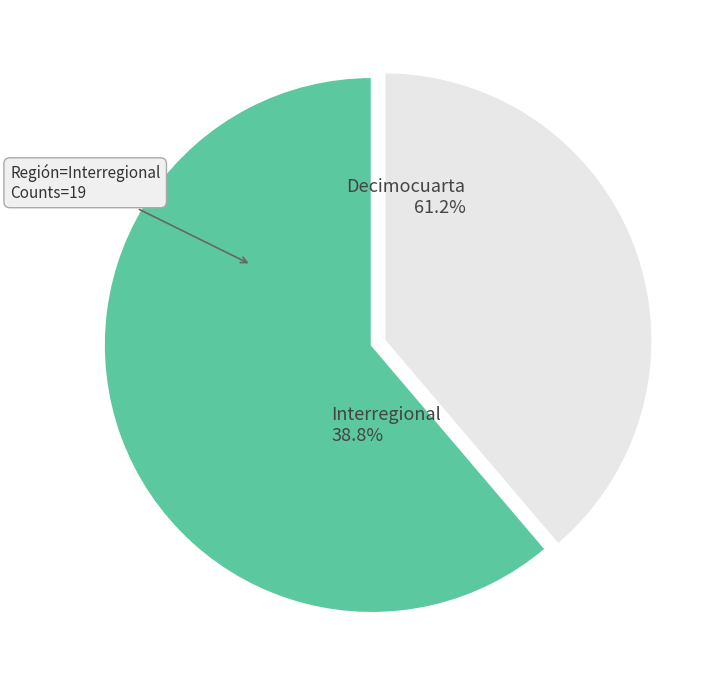

To the nearest percent, what is the difference between the largest and smallest slice percentages?

22%